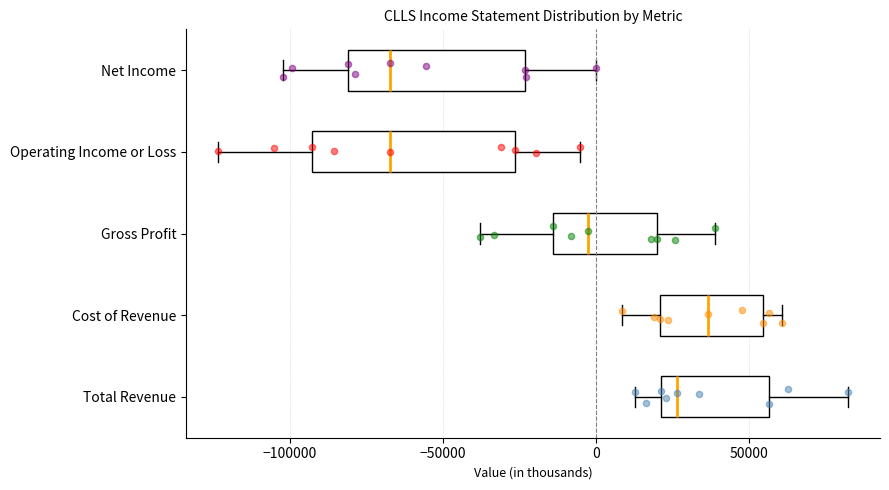

Reading bottom to top, read every box against the x-axis: the position of its median line, the range the box covers, and the ends of its whiskers. The values are not printed on the chart, so give them approximately, as read against the axis.

Total Revenue: median 25000, box 20000 to 55000, whiskers 15000 to 85000
Cost of Revenue: median 35000, box 20000 to 55000, whiskers 10000 to 60000
Gross Profit: median -5000, box -15000 to 20000, whiskers -40000 to 40000
Operating Income or Loss: median -65000, box -95000 to -25000, whiskers -125000 to -5000
Net Income: median -65000, box -80000 to -25000, whiskers -100000 to 0